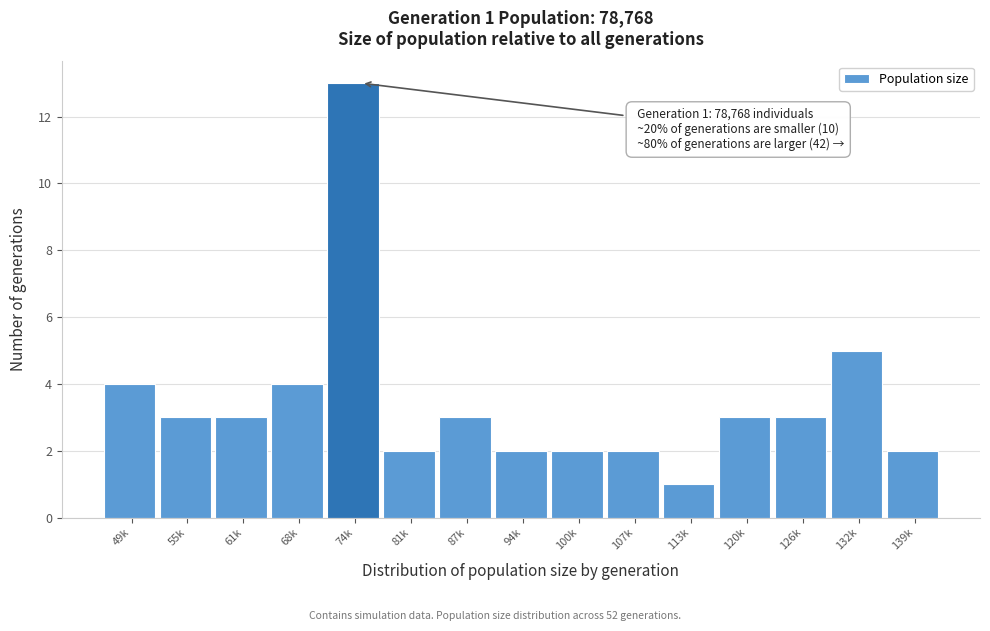

Reading left to right, what are all the values shown in this chart?

4	3	3	4	13	2	3	2	2	2	1	3	3	5	2